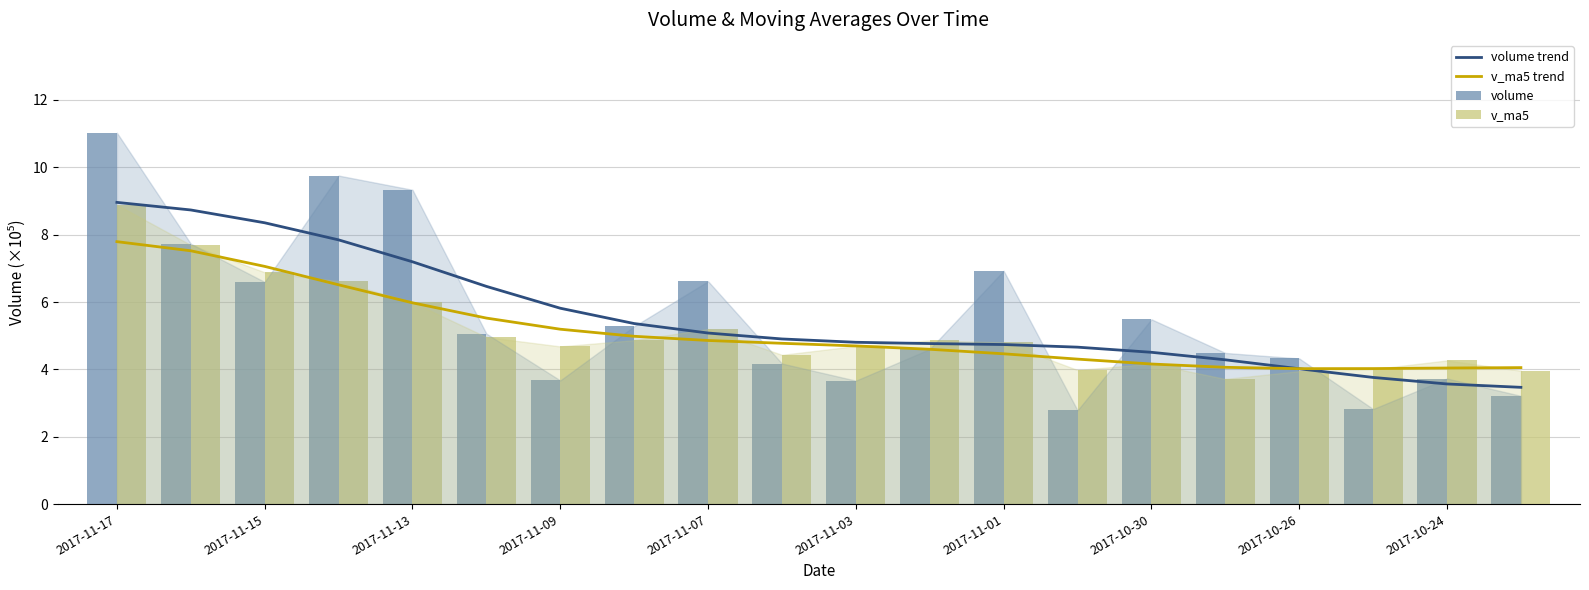

How many groups of bars are there?

20